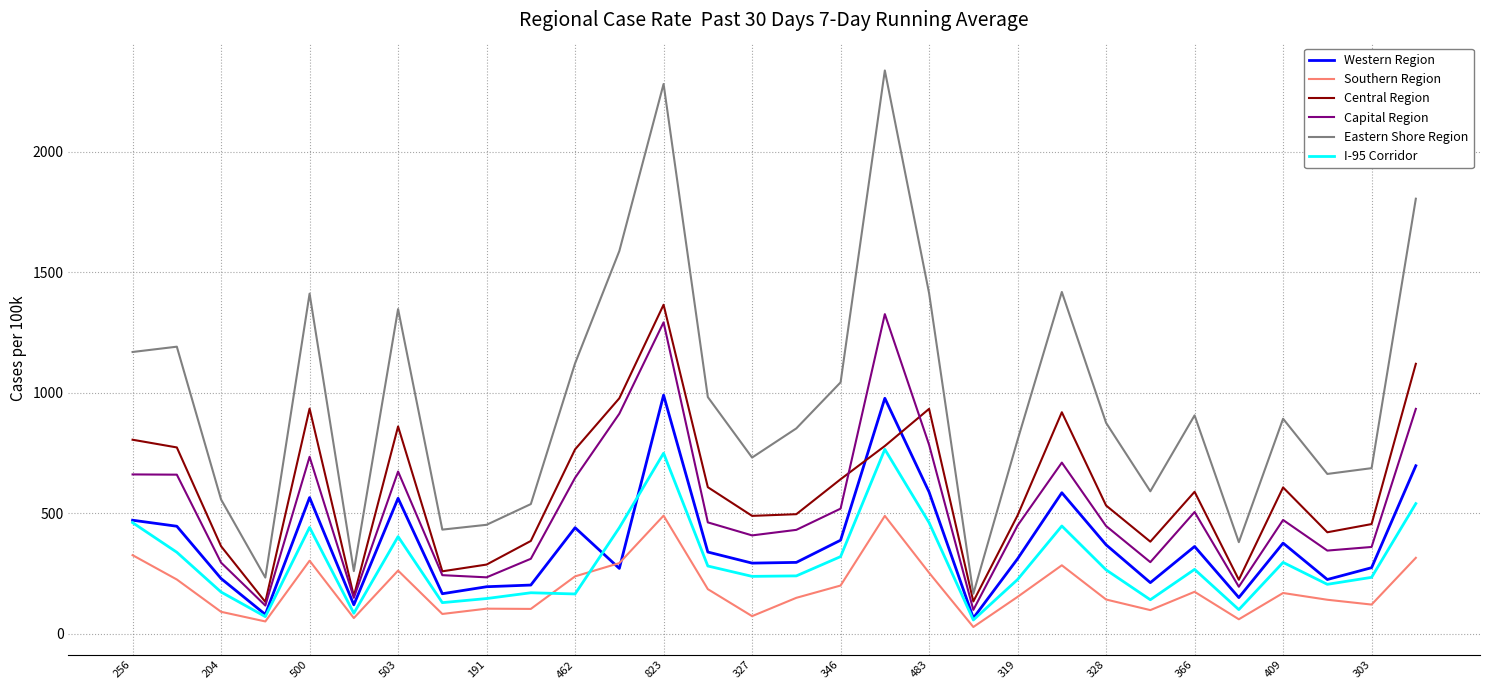

Which series has the largest range (max minus min)?

Eastern Shore Region